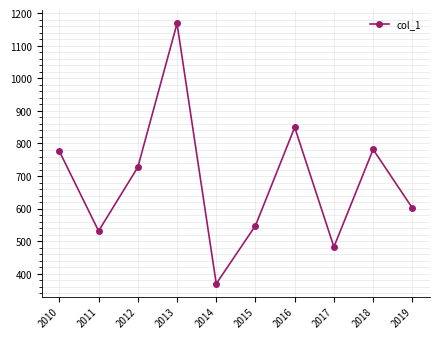

Count the number of values greater than 727.

5